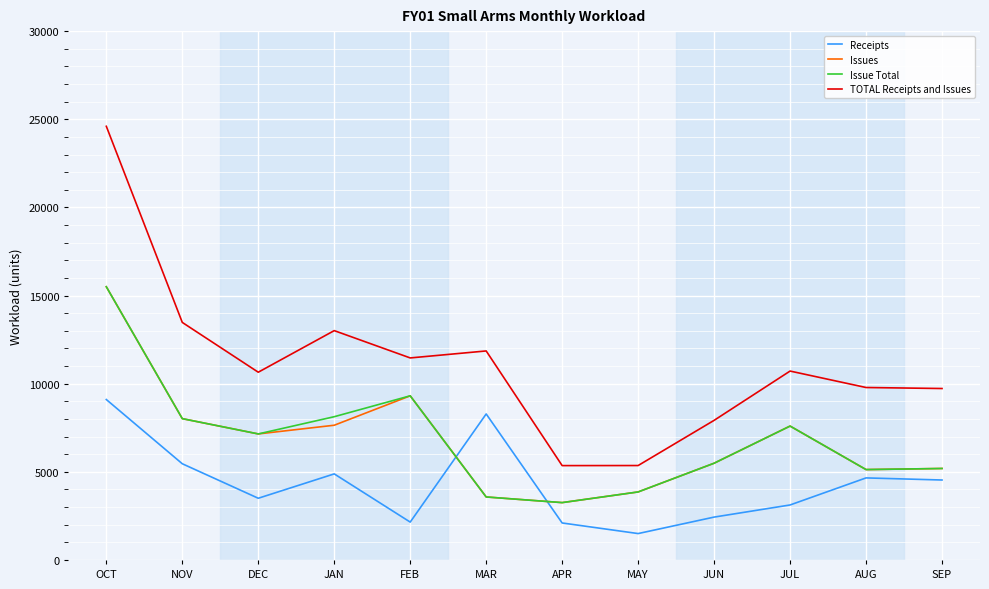

Which series has the widest spread of values?

TOTAL Receipts and Issues